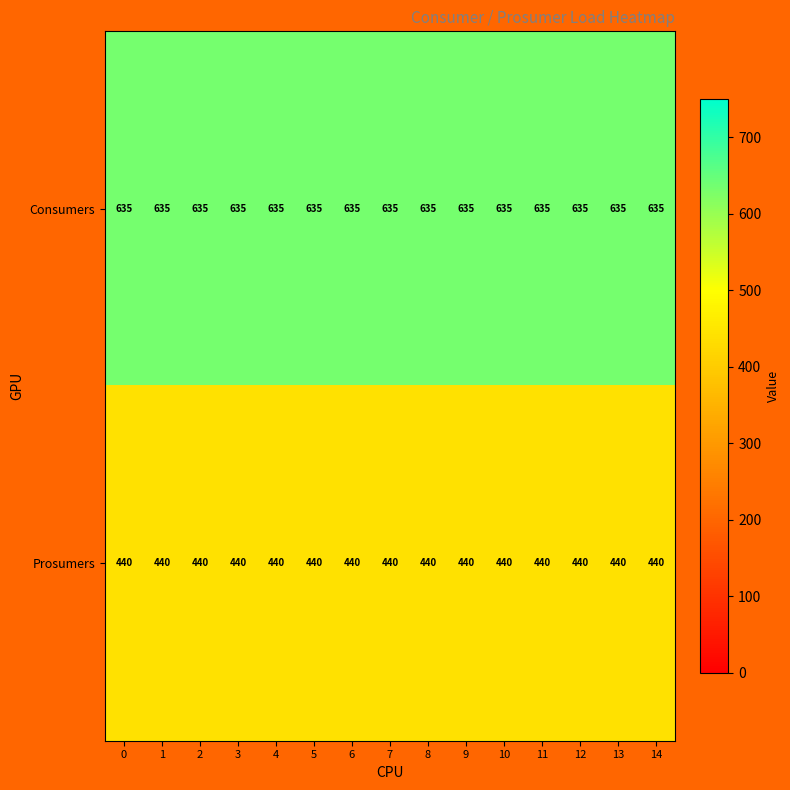

What is the sum of all Prosumers values?

6600